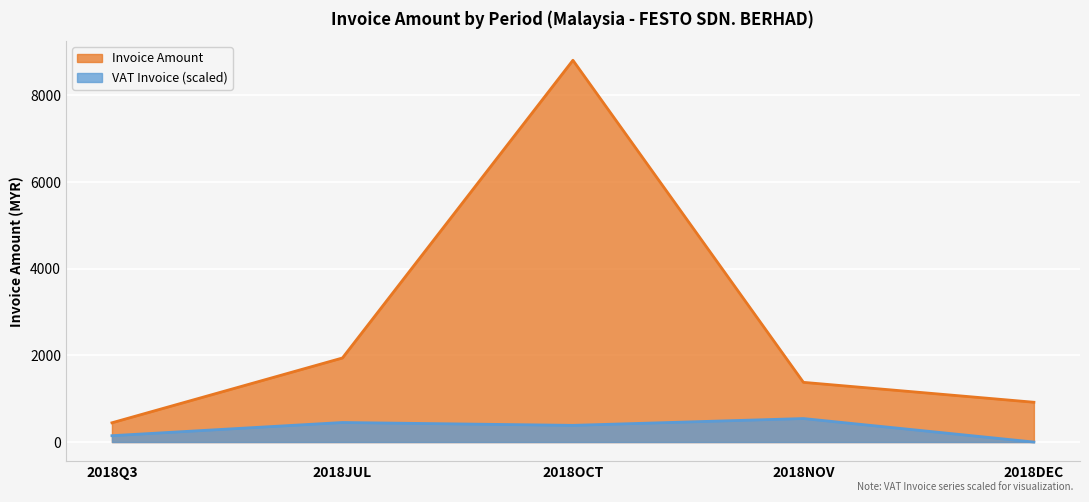

What position from the right is 2018JUL?

4